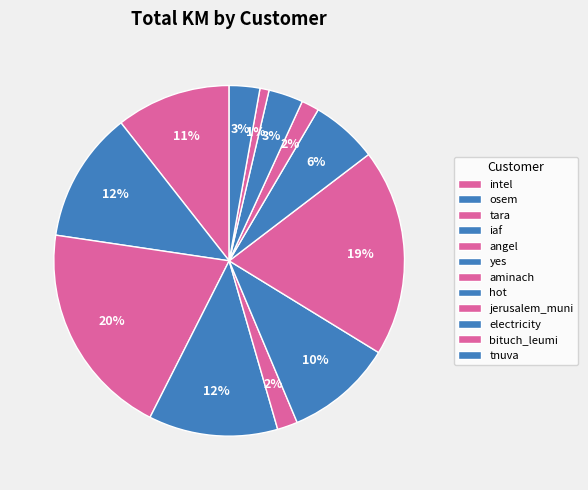

Is it true that aminach is 19% of the pie?

True